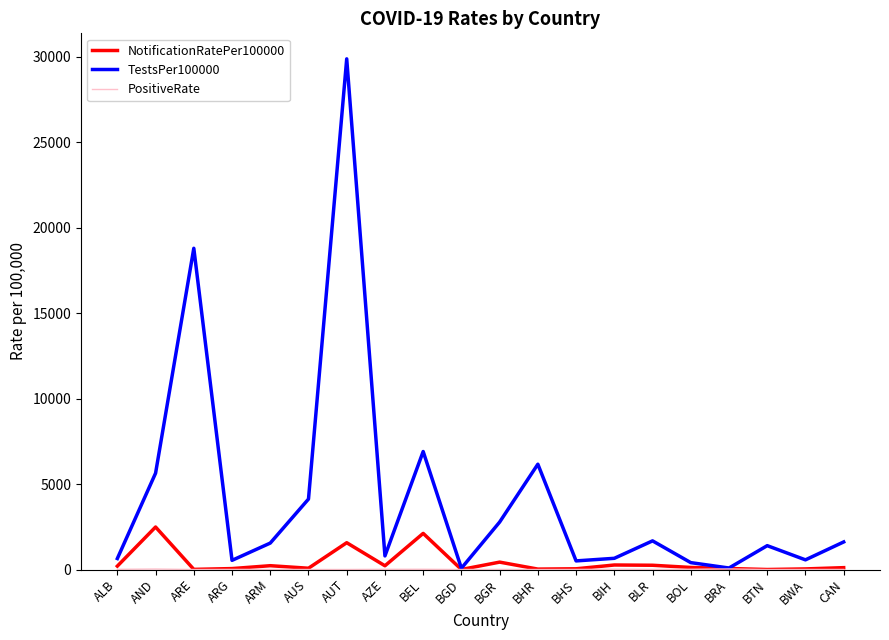

What is the highest value of the TestsPer100000 series?

29875.8